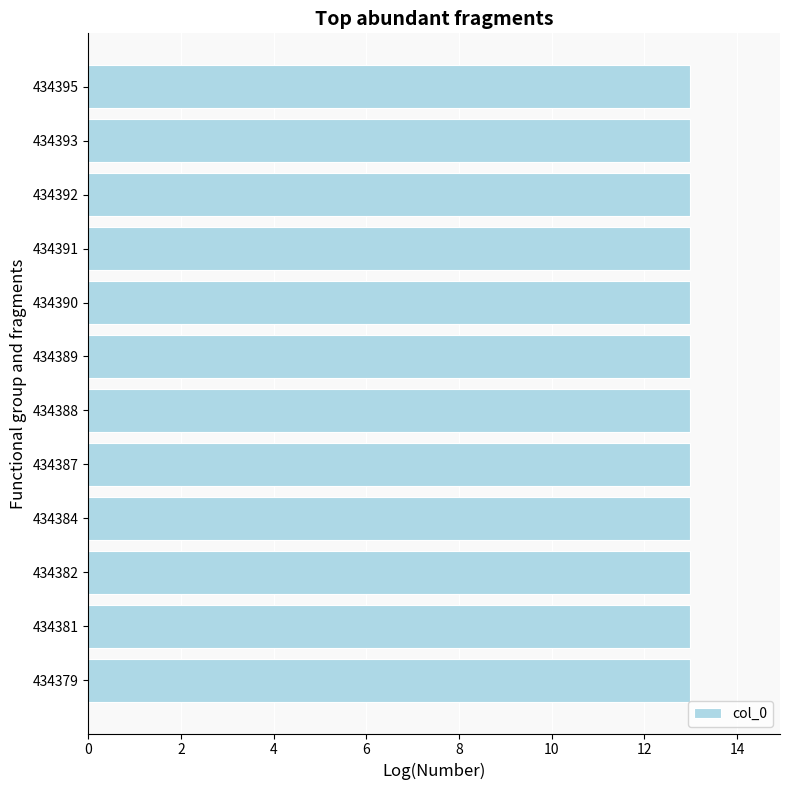

What is the minimum value shown in the chart?

13.0